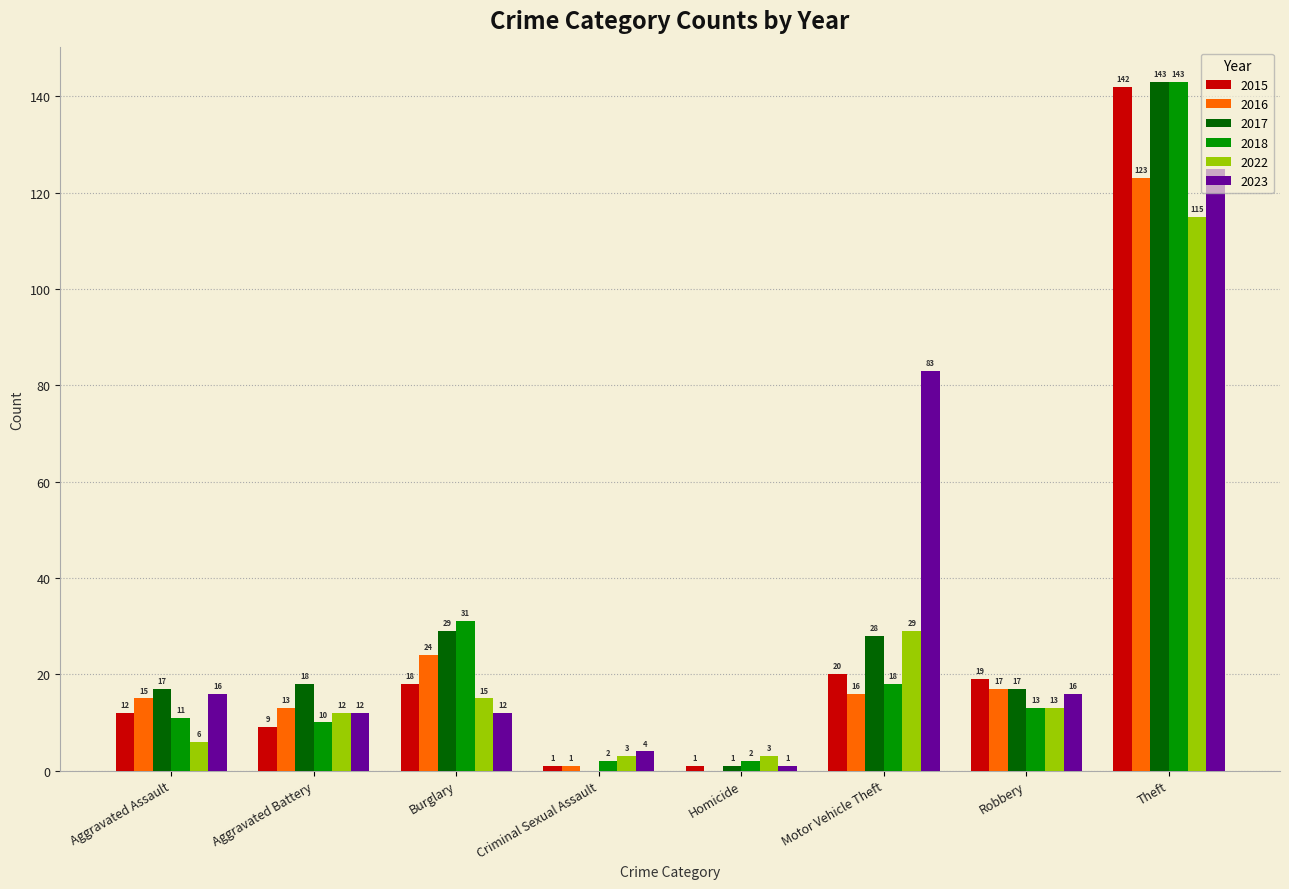

True or false: 2017 has a value of 1 at Homicide.

True